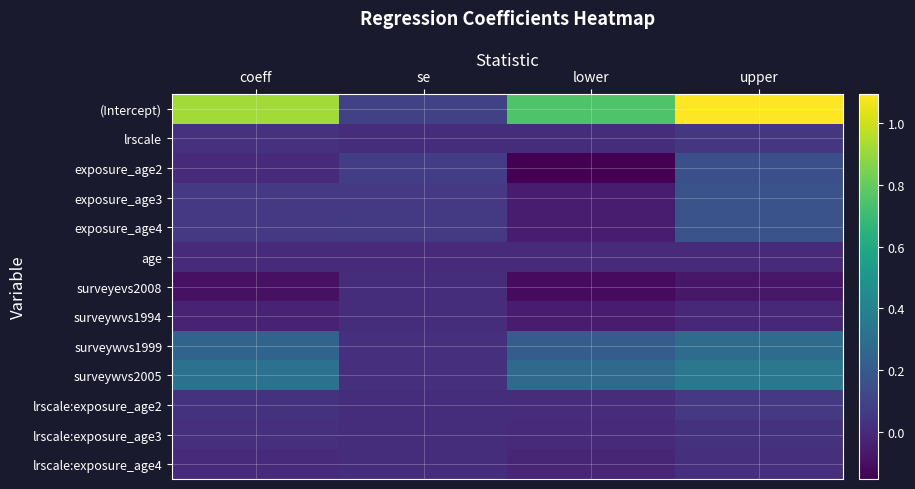

Between se and upper, which is larger?

upper